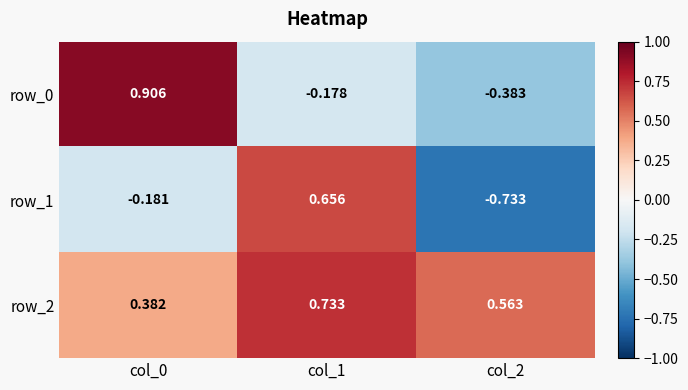

What is the difference between the maximum and minimum values in the row_1 series?

1.4